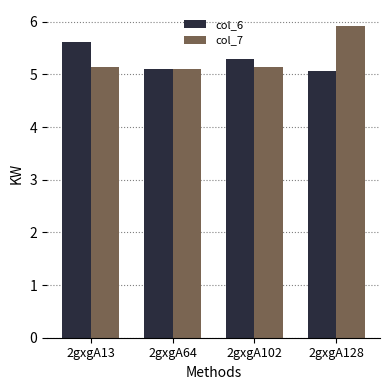

Which category has the highest value in the col_6 series?

2gxgA13